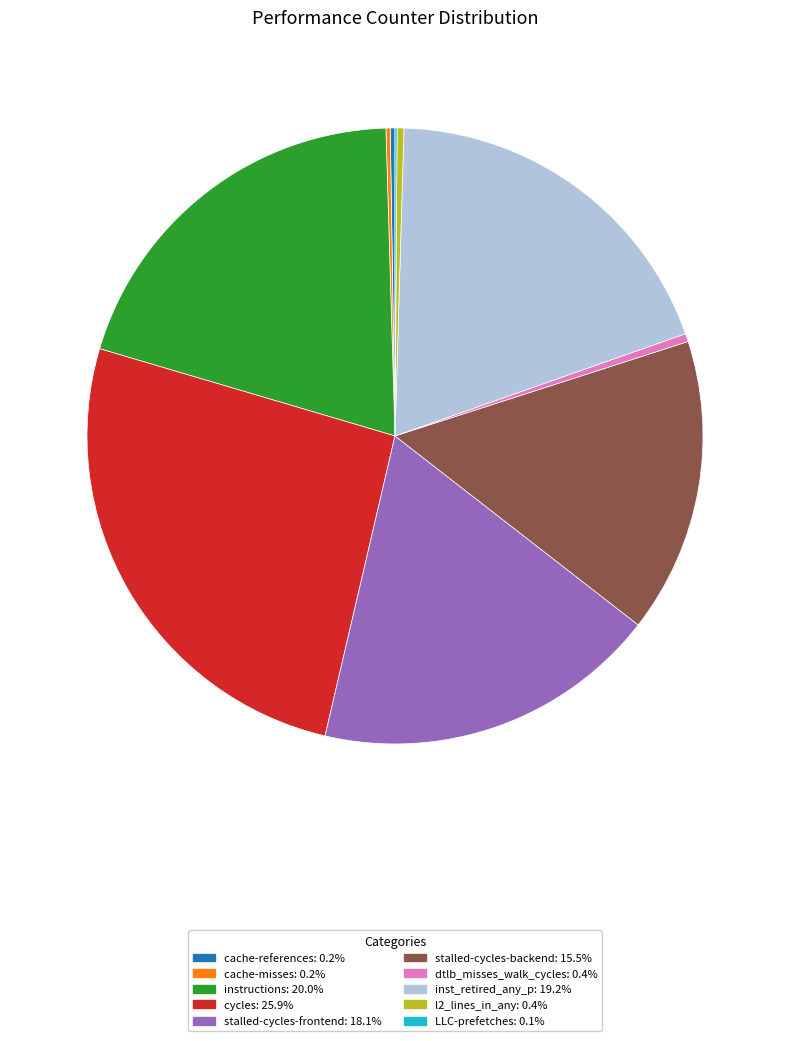

Does l2_lines_in_any represent more than half of the total?

No